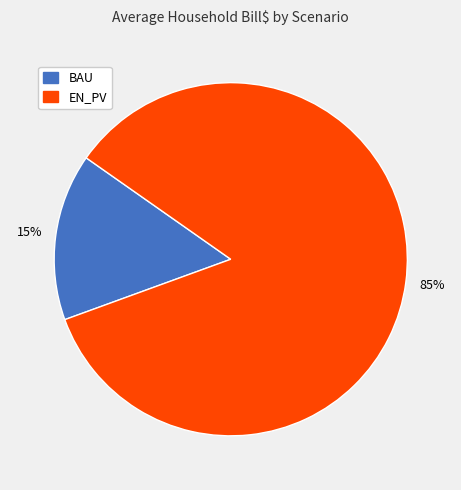

Is there a majority slice in this chart?

Yes